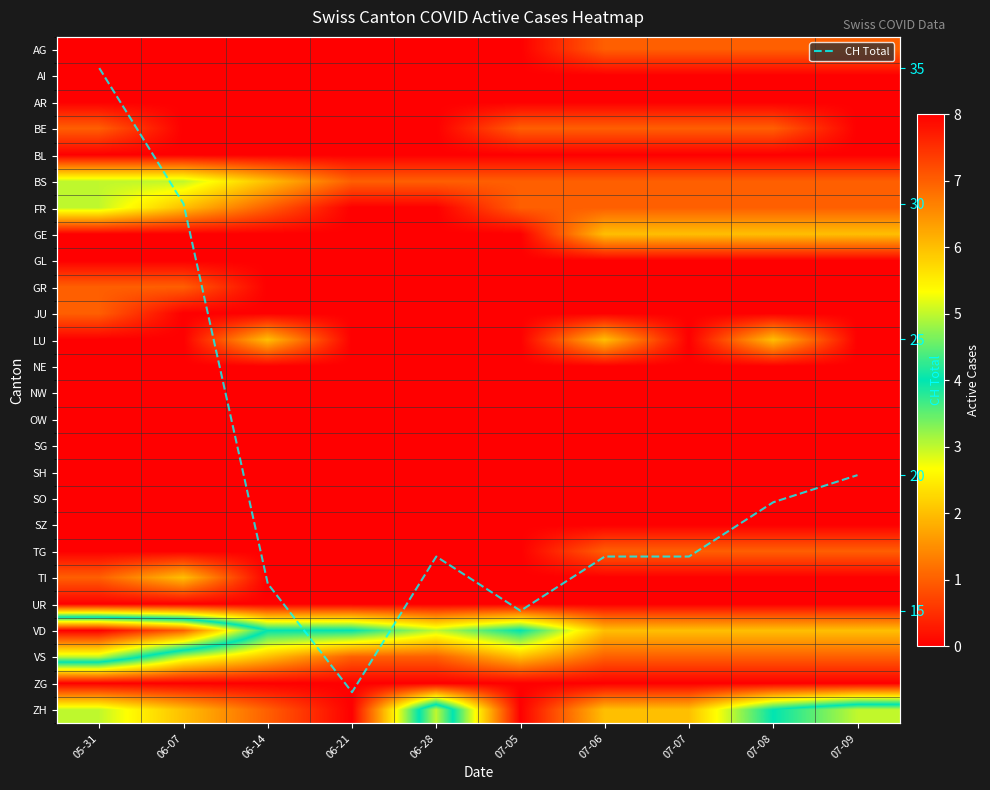

Is the value of FR at 07-07 greater than the value of BL at 07-05?

Yes